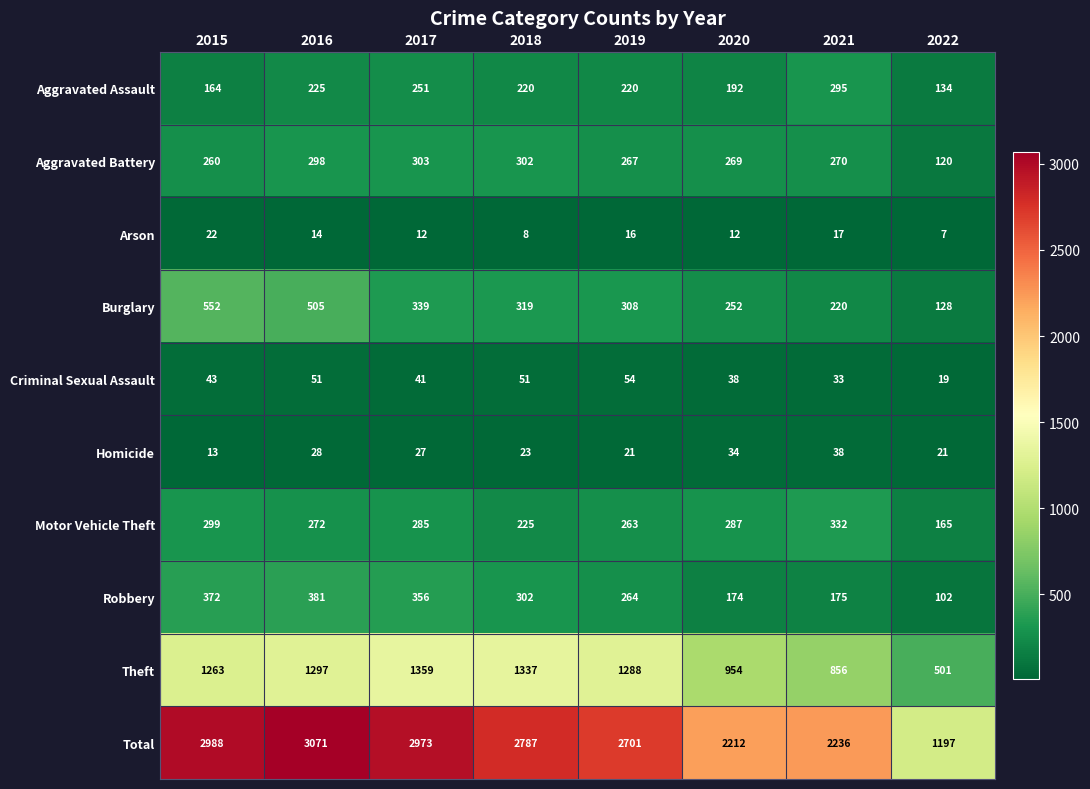

At which category is the sum across all series the highest?

2016